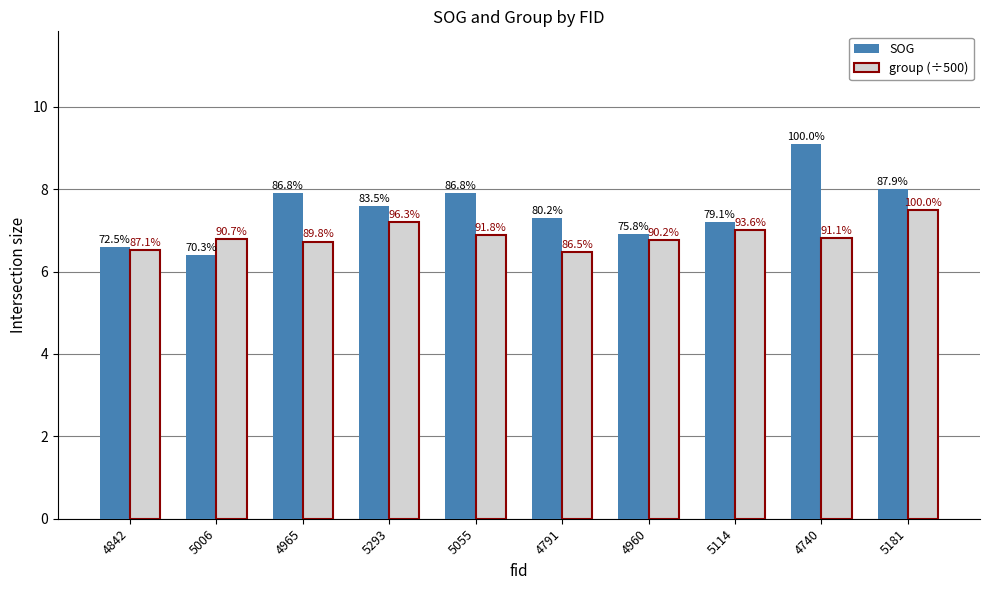

What are all the series names shown in the legend?

SOG, group (÷500)